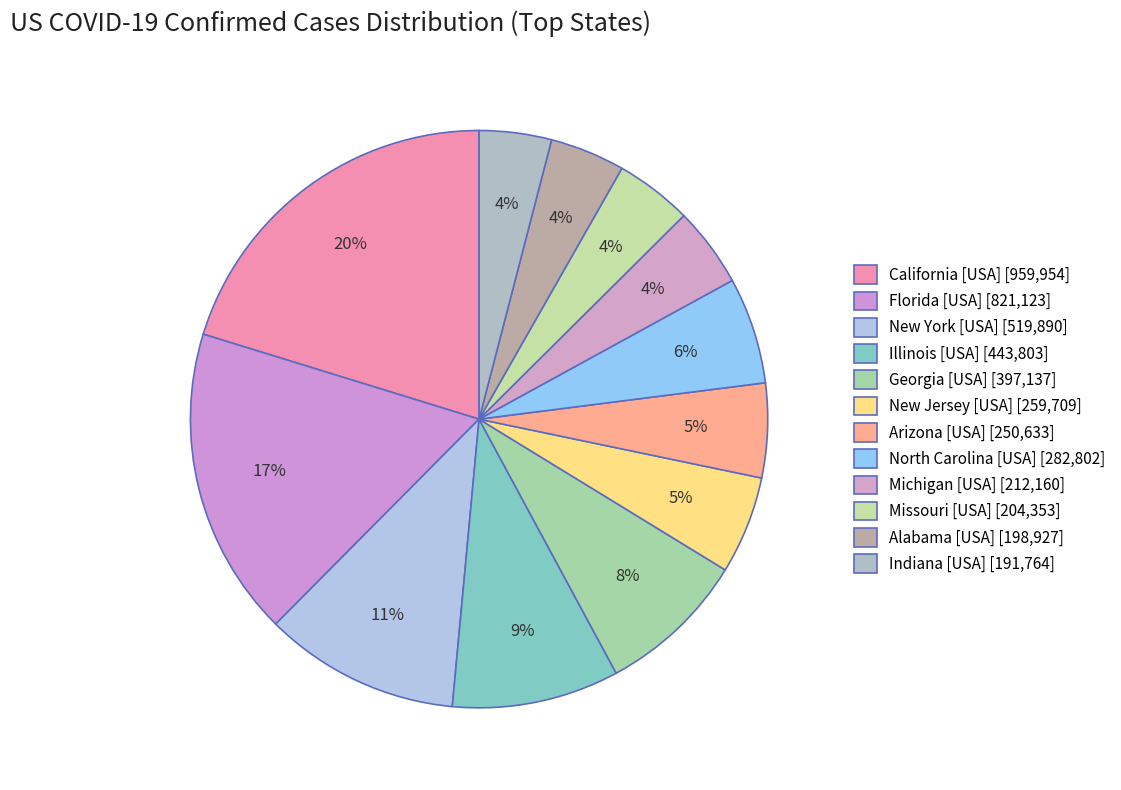

Count the number of slices in the pie.

12